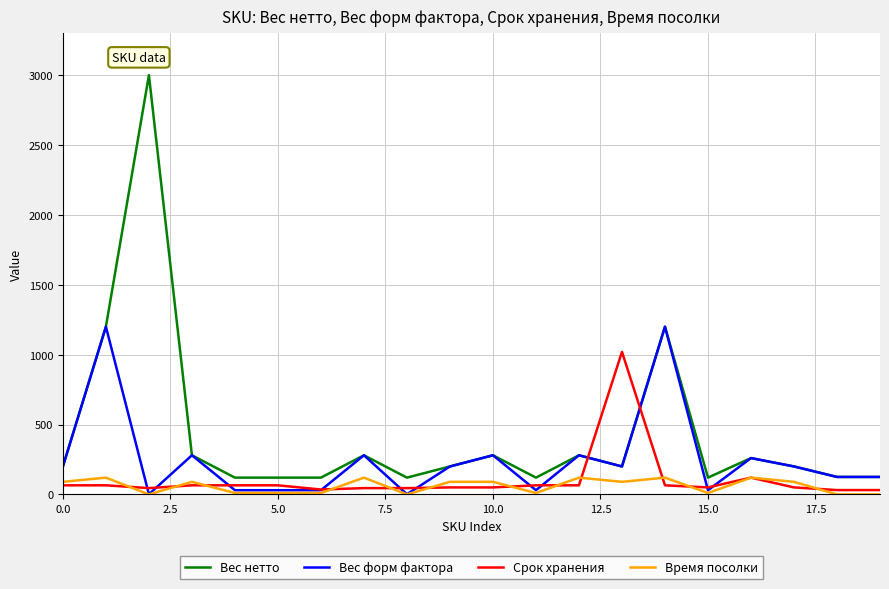

True or false: Вес нетто and Время посолки cross at least once.

False